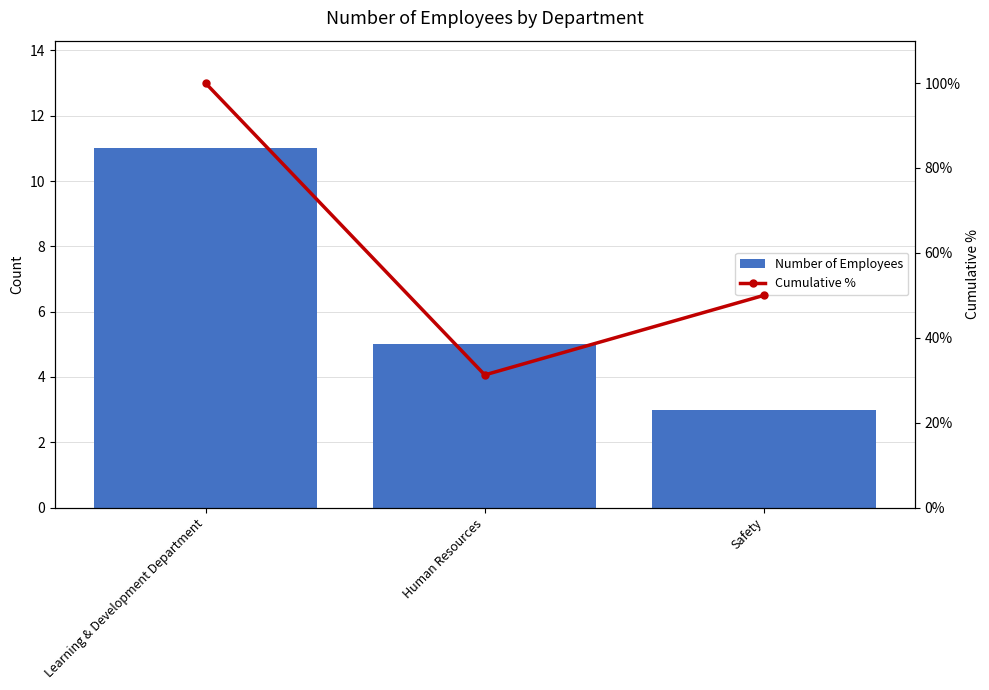

Reading right to left, transcribe all the data shown in this chart.

Number of Employees: Safety=3.0	Human Resources=5.0	Learning & Development Department=11.0
Cumulative %: Safety=50.0	Human Resources=31.2	Learning & Development Department=100.0